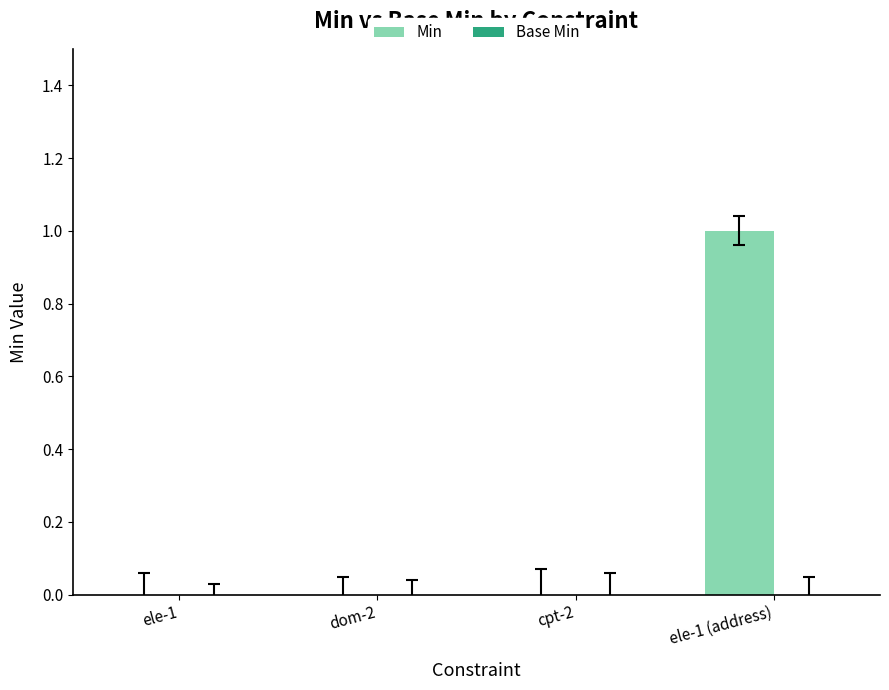

True or false: the data shows 0 at ele-1.

True